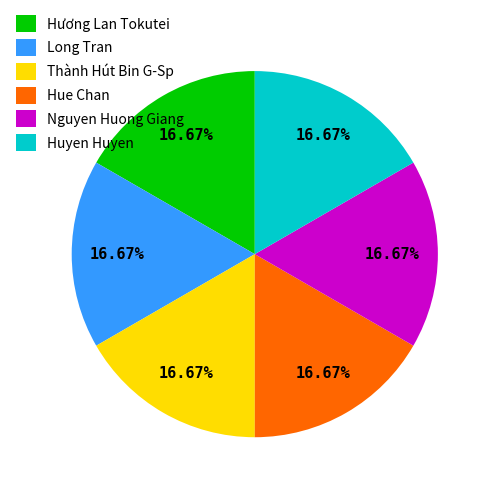

What percentage is the Nguyen Huong Giang slice, to the nearest percent?

17%